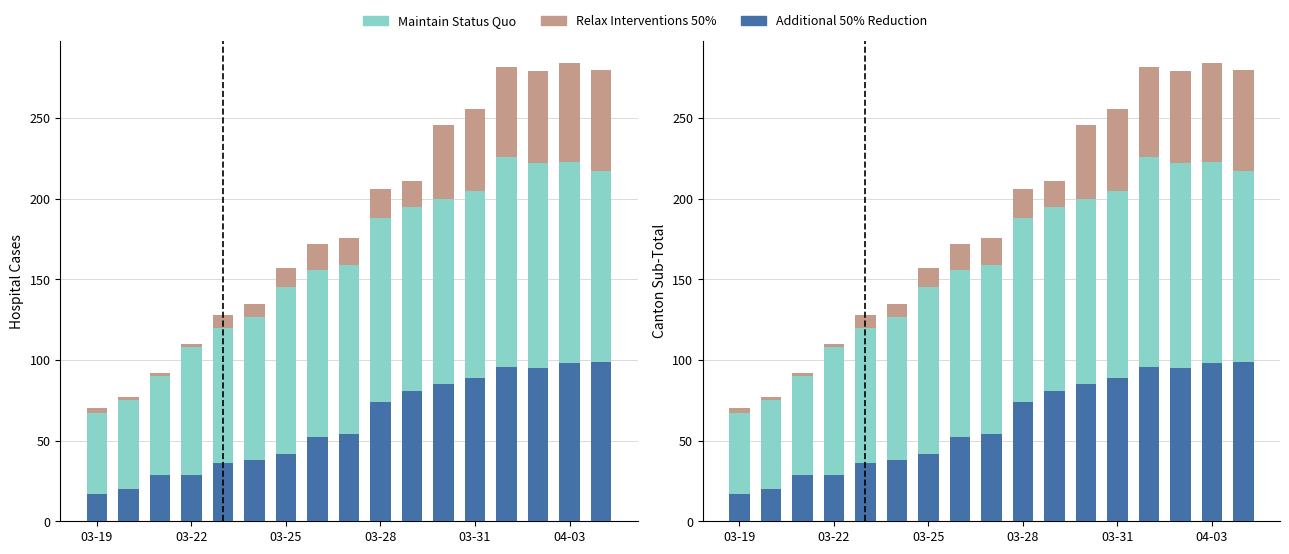

Reading left to right, what are all the values shown in this chart?

Additional 50% Reduction: 17	20	29	29	36	38	42	52	54	74	81	85	89	96	95	98	99
Maintain Status Quo: 50	55	61	79	84	89	103	104	105	114	114	115	116	130	127	125	118
Relax Interventions 50%: 3	2	2	2	8	8	12	16	17	18	16	46	51	56	57	61	63